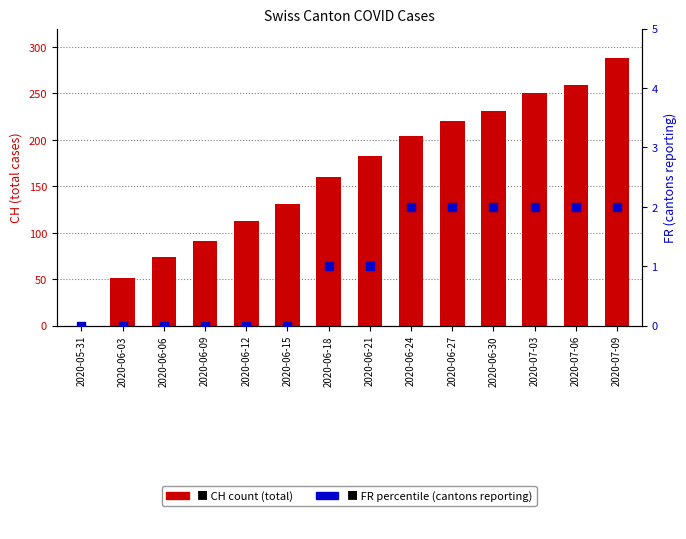

At which category is the sum across all series the highest?

2020-07-09